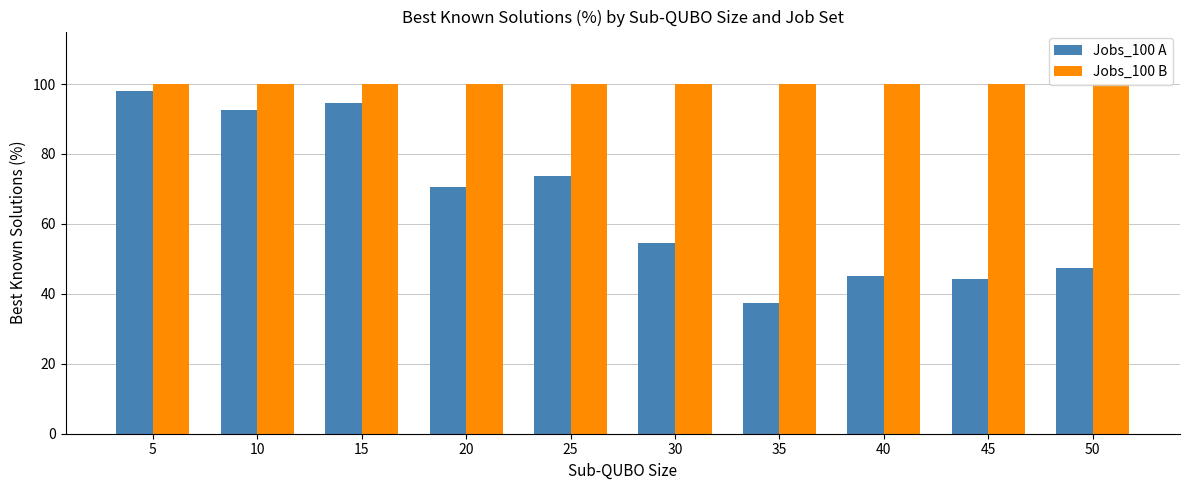

What is the highest value of the Jobs_100 A series?

98.0